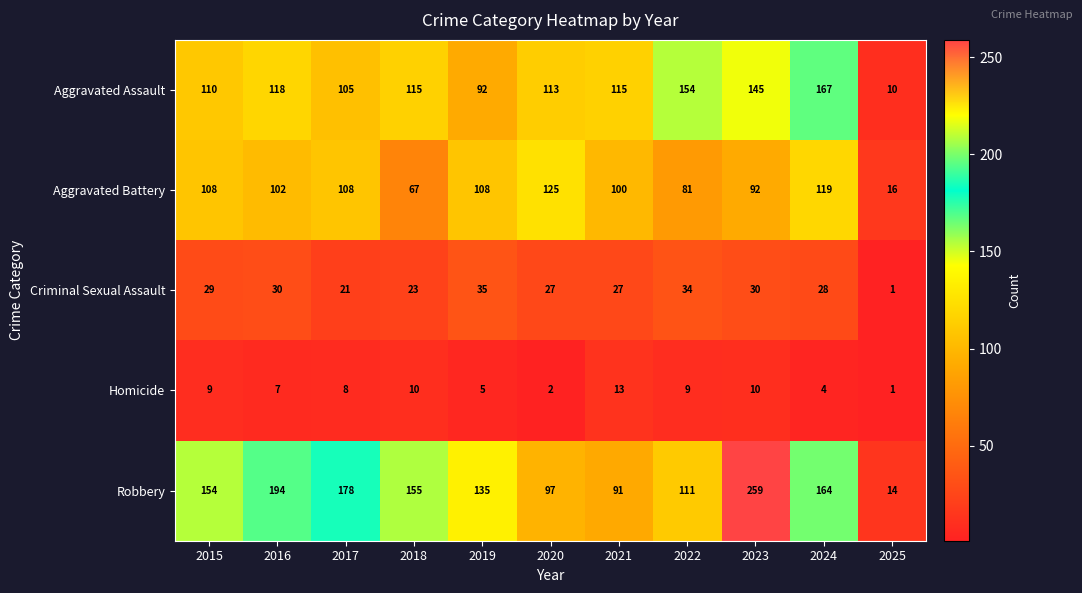

How many values in the Criminal Sexual Assault series are below 28?

5